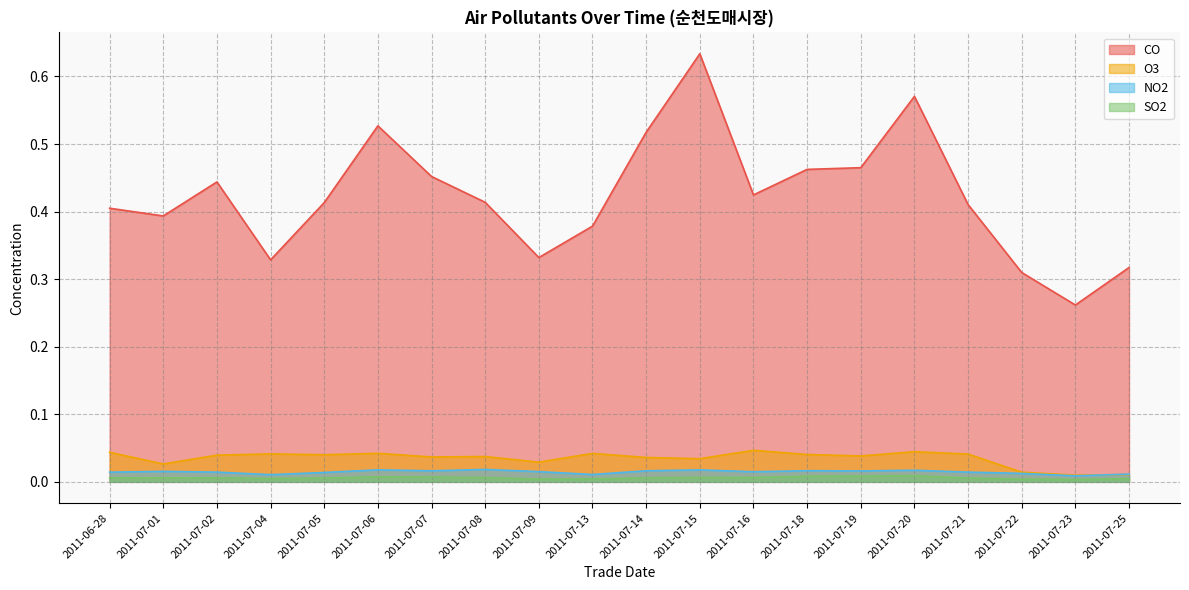

Count the number of data series in this chart.

4